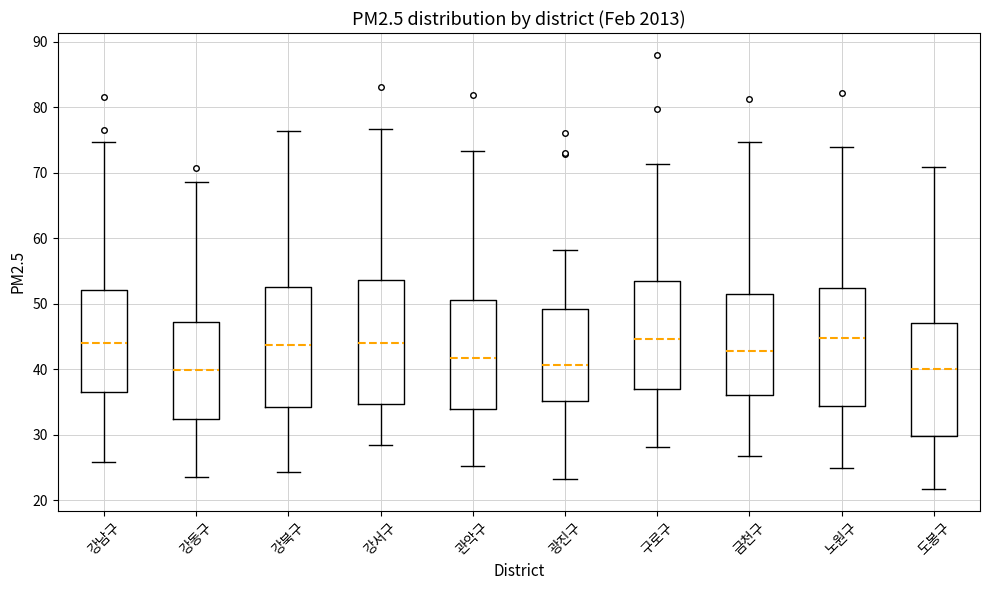

Reading left to right, transcribe this box plot: for each box, give where its median line is, the range the box spans, and where its two whiskers end, as read against the y-axis. The values are not printed on the chart, so give them approximately, as read against the axis.

강남구: median 44, box 36 to 52, whiskers 26 to 75
강동구: median 40, box 32 to 47, whiskers 24 to 69
강북구: median 44, box 34 to 53, whiskers 24 to 76
강서구: median 44, box 35 to 54, whiskers 29 to 77
관악구: median 42, box 34 to 51, whiskers 25 to 73
광진구: median 41, box 35 to 49, whiskers 23 to 58
구로구: median 45, box 37 to 53, whiskers 28 to 71
금천구: median 43, box 36 to 51, whiskers 27 to 75
노원구: median 45, box 34 to 52, whiskers 25 to 74
도봉구: median 40, box 30 to 47, whiskers 22 to 71